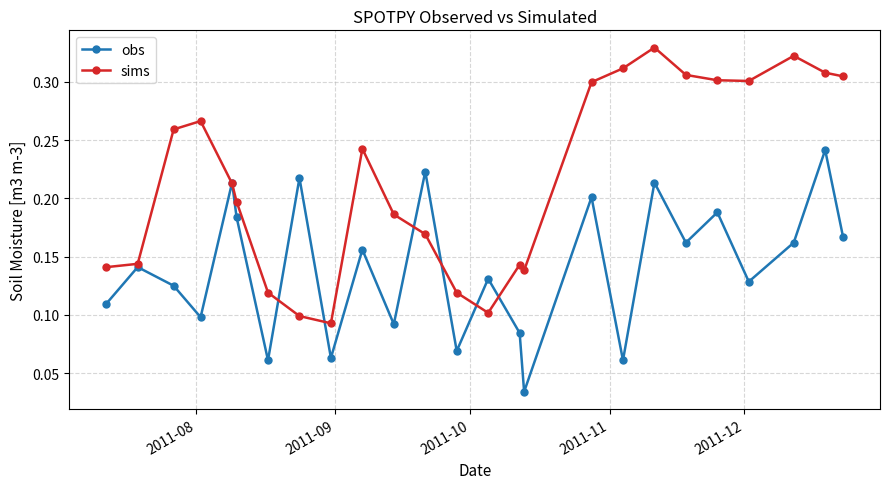

Count the obs values in the range 0 to 1.

25